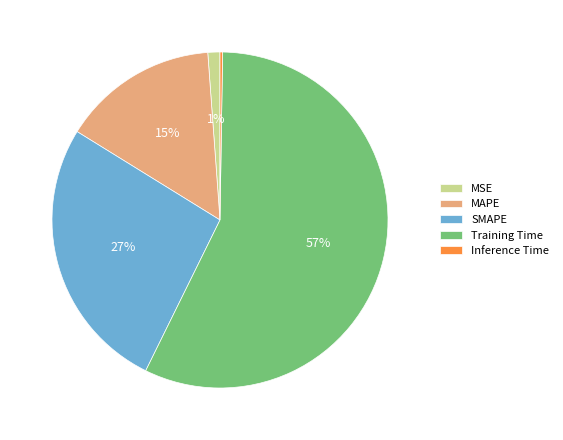

What is the largest slice in the pie chart?

Training Time